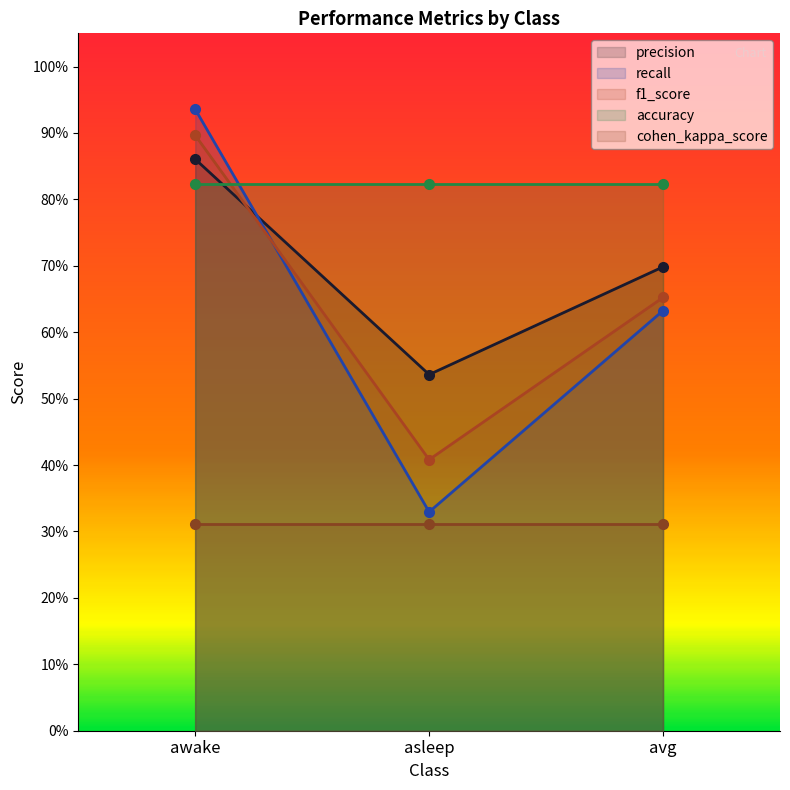

At how many categories does at least one series exceed 0?

3